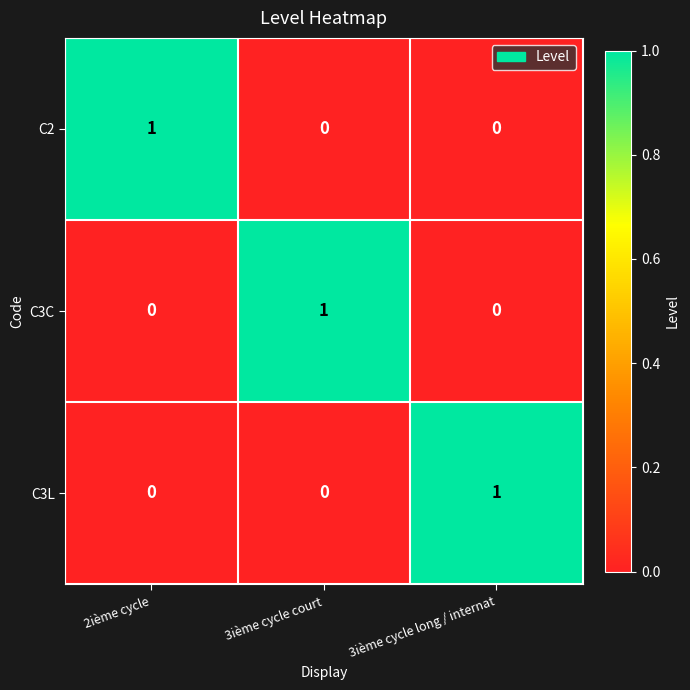

The value of C2 at 3ième cycle long / internat is 1. True or false?

False